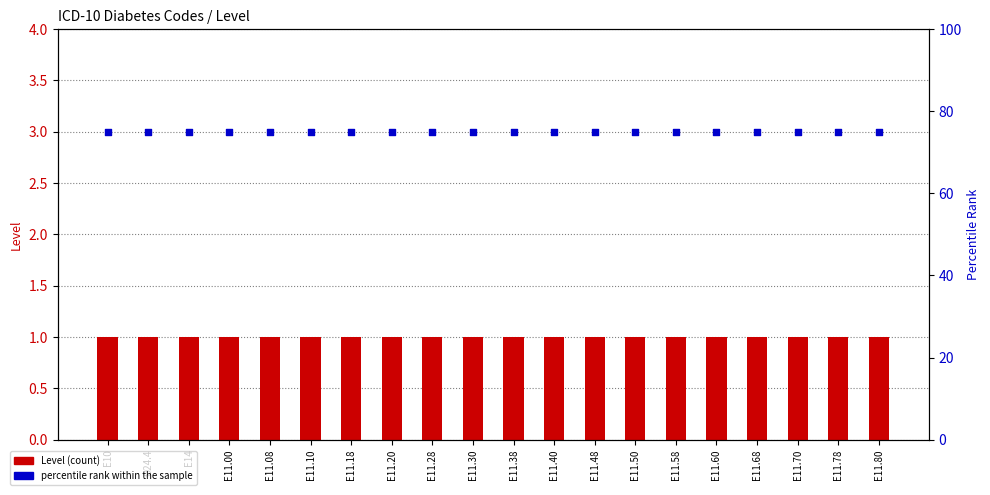

Which series reaches the minimum Y coordinate?

Level